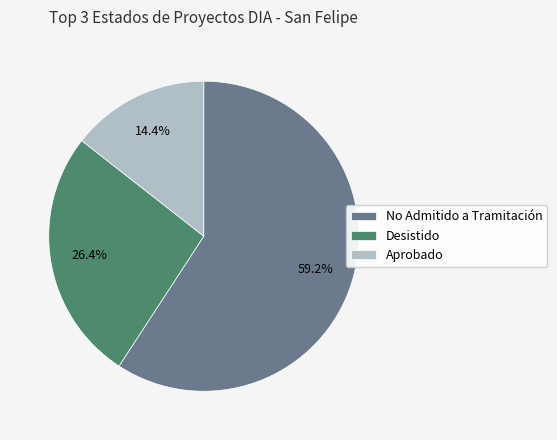

To the nearest percent, what is the difference between the largest and smallest slice percentages?

45%